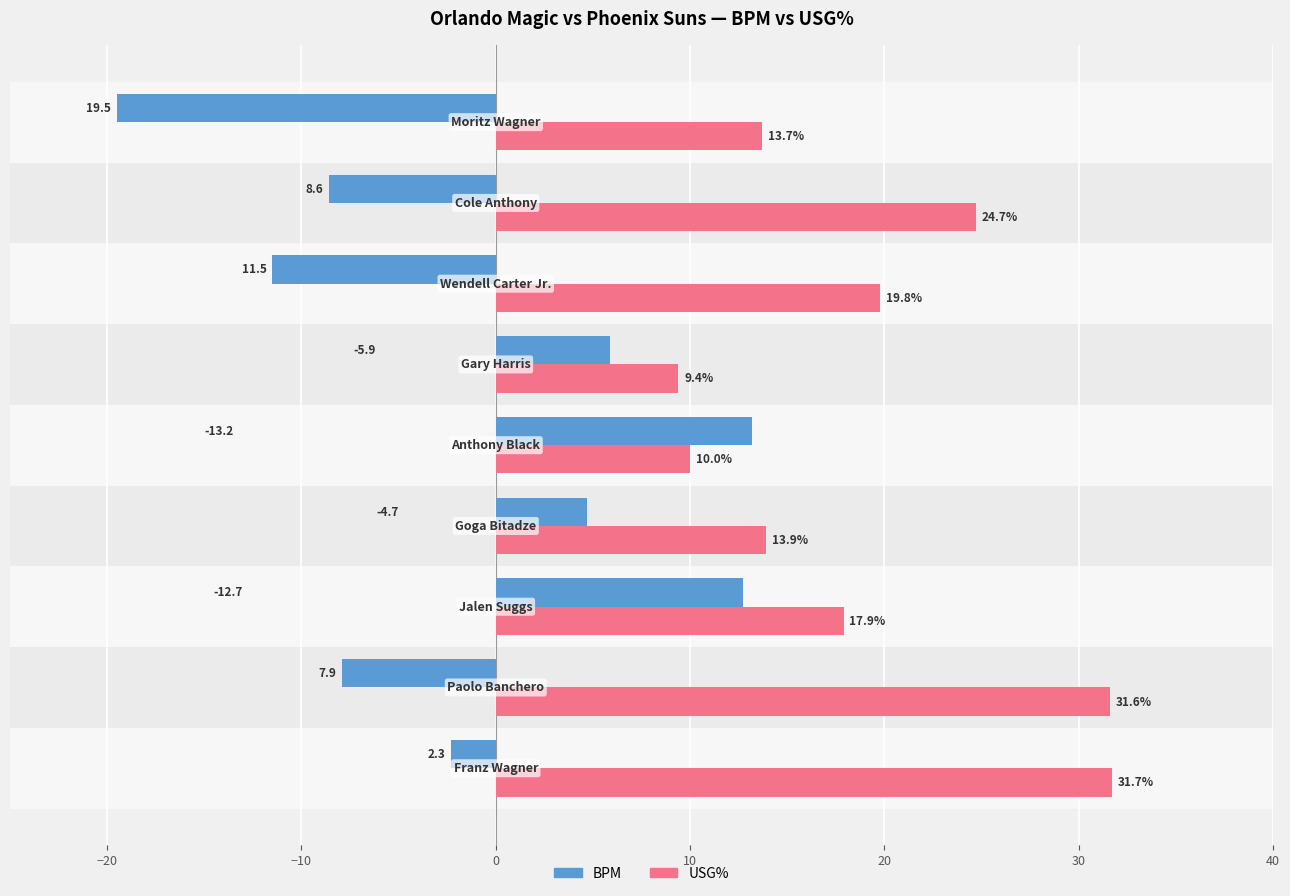

Rank the series by their maximum value, from lowest to highest.

BPM, USG%